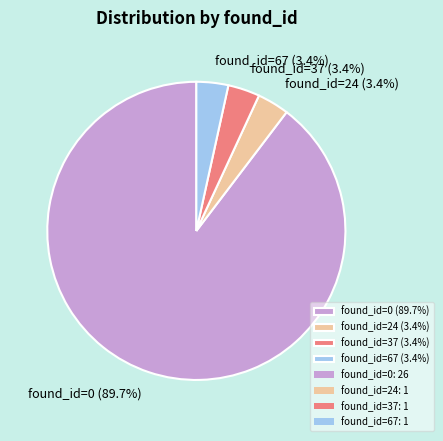

Do found_id=67 and found_id=24 together represent more than half of the pie?

No